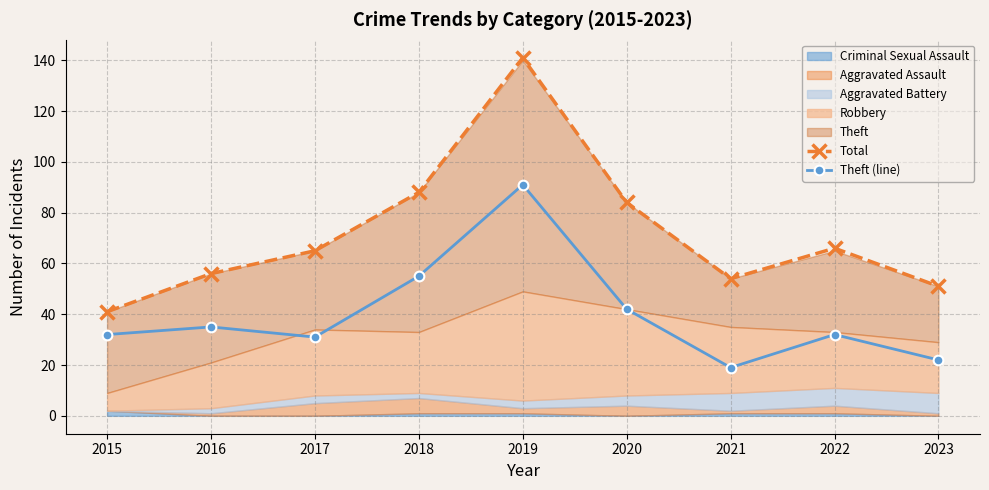

At how many categories does at least one series exceed 118?

1